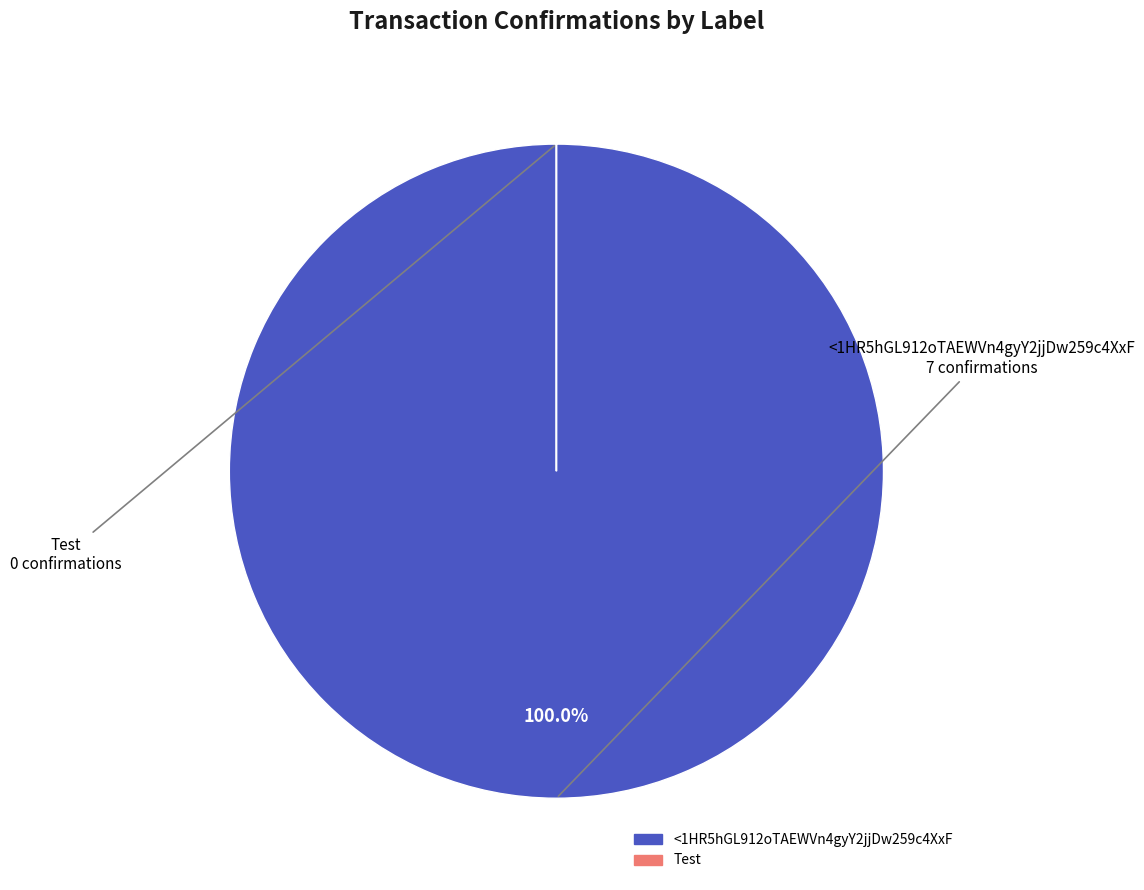

Which slice is the largest?

<1HR5hGL912oTAEWVn4gyY2jjDw259c4XxF